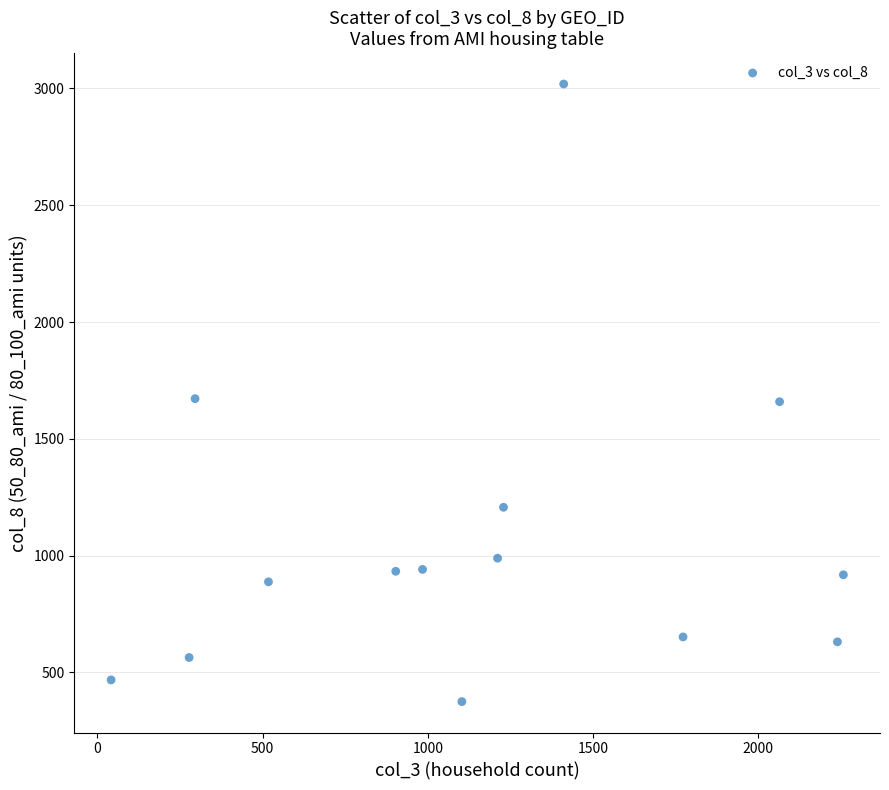

What is the range of X values (max minus min)?

2215